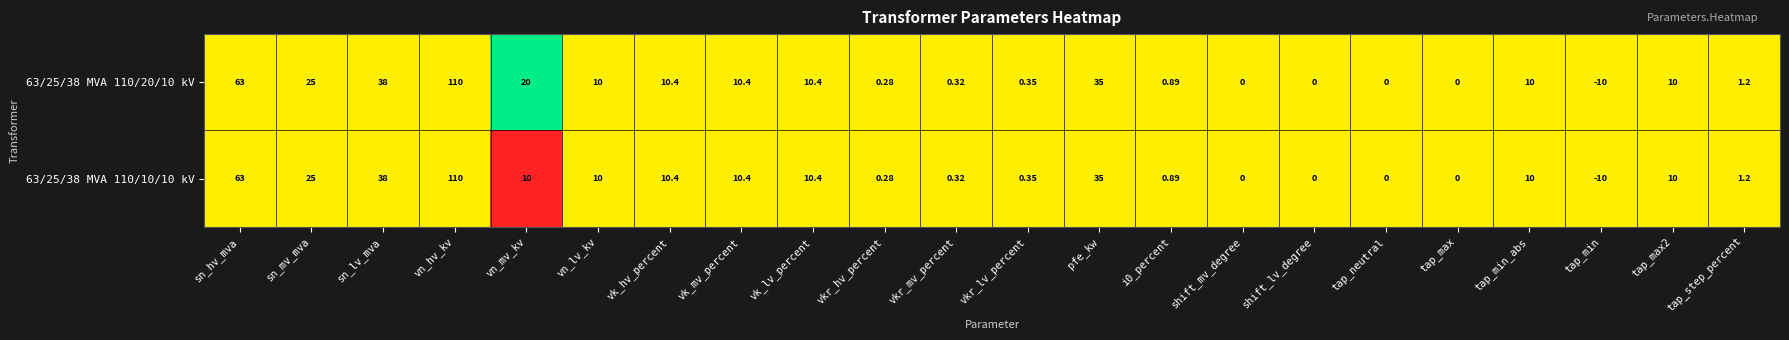

Which category has the highest value in the 63/25/38 MVA 110/20/10 kV series?

vn_hv_kv